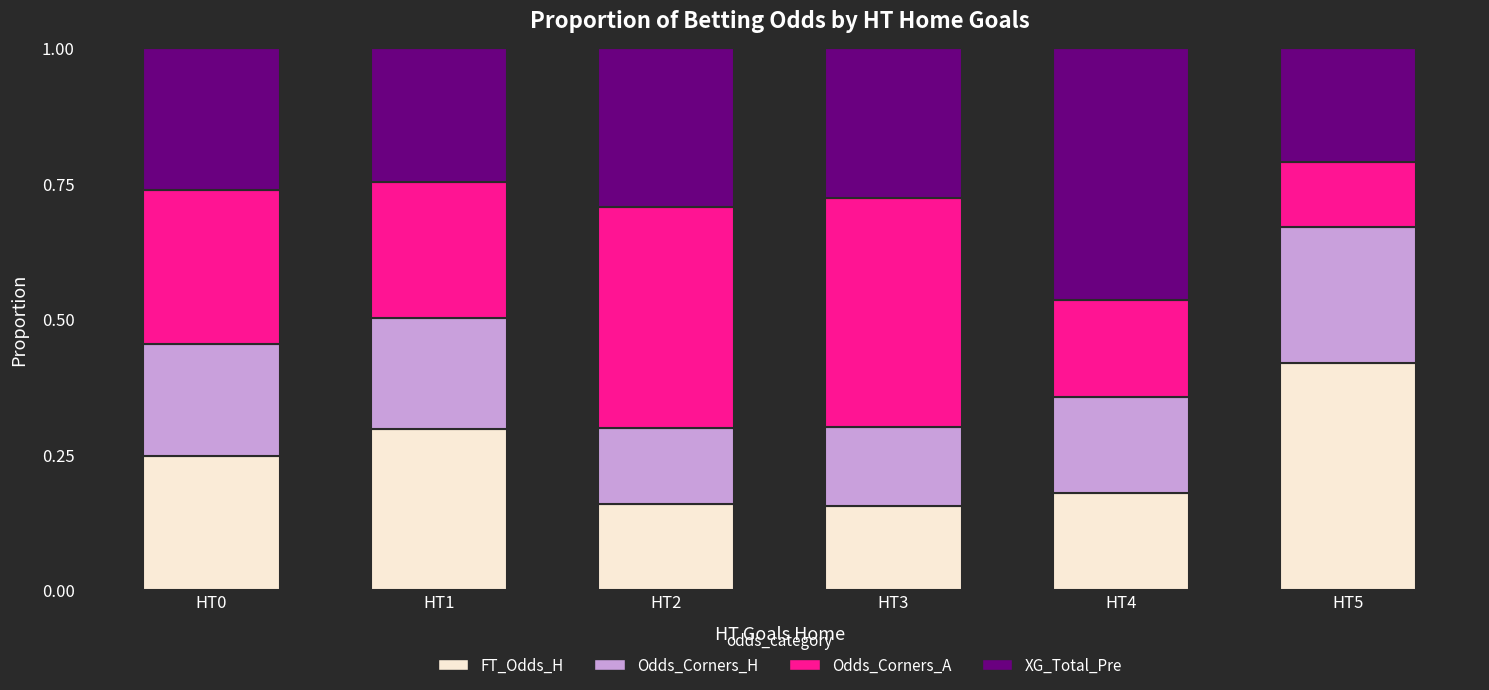

Which category has the highest value in the FT_Odds_H series?

HT5